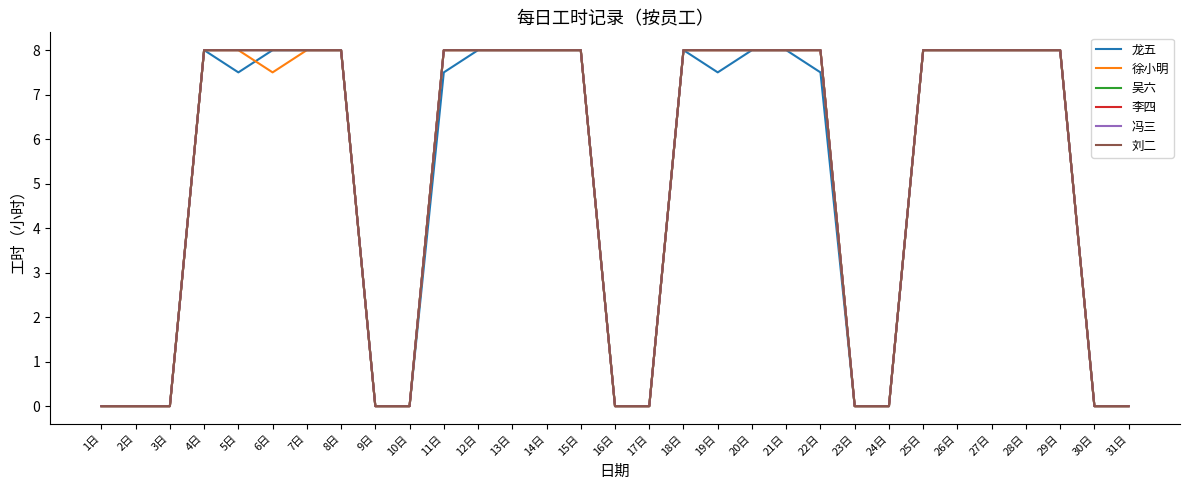

Does the chart have visible grid lines?

No